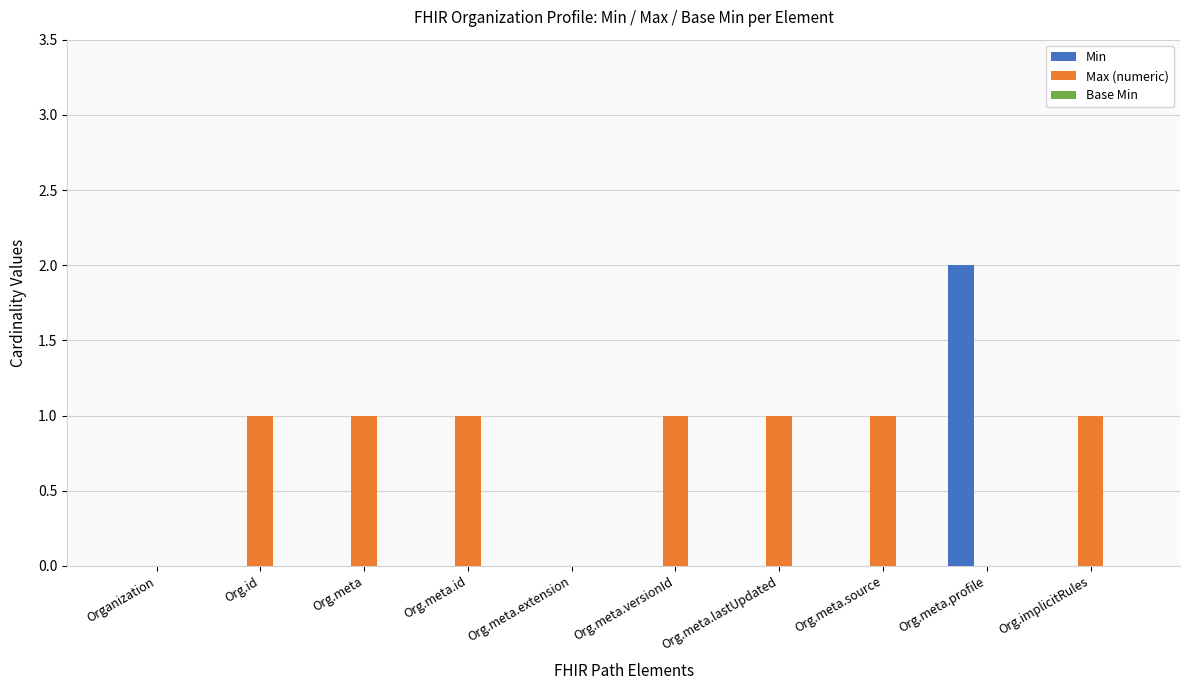

Which series has the largest total across all categories?

Max (numeric)